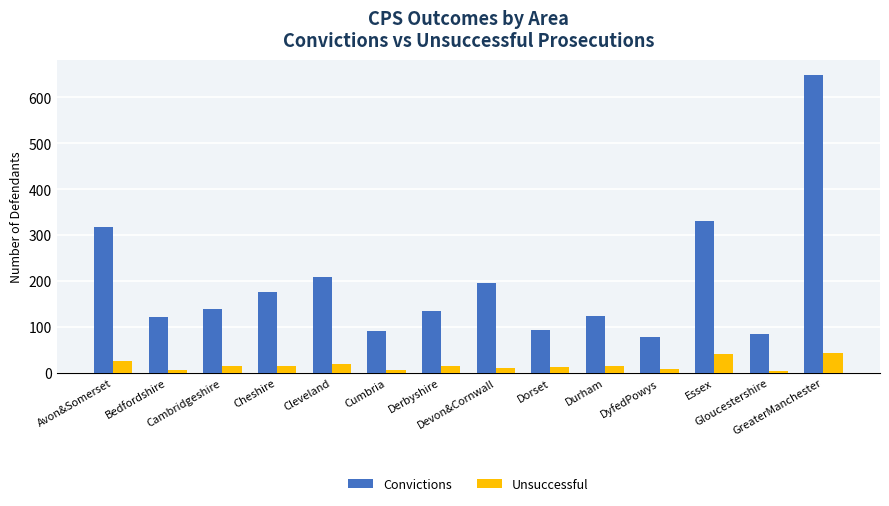

Are the bars grouped side by side (vs. stacked)?

Yes